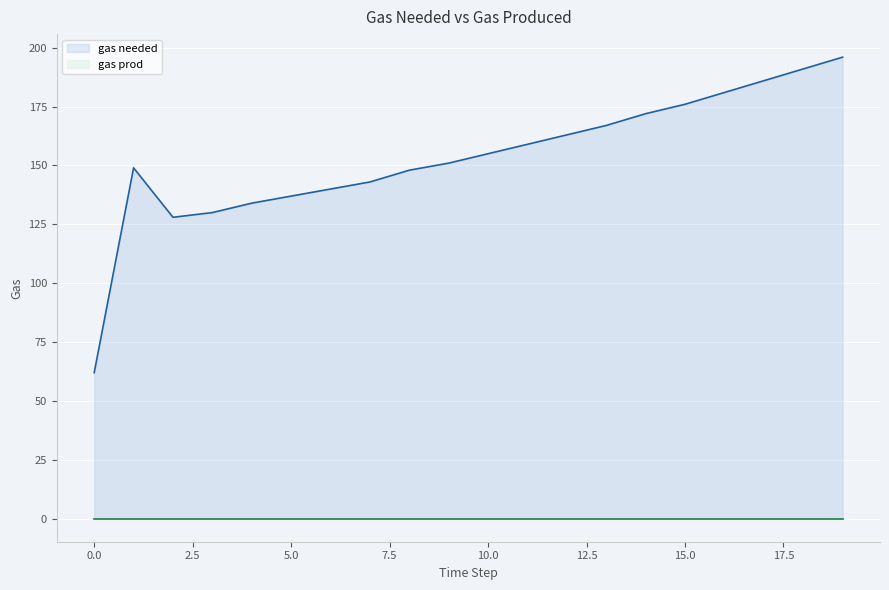

What is the ratio of the value at 8 to the value at 14?

0.9